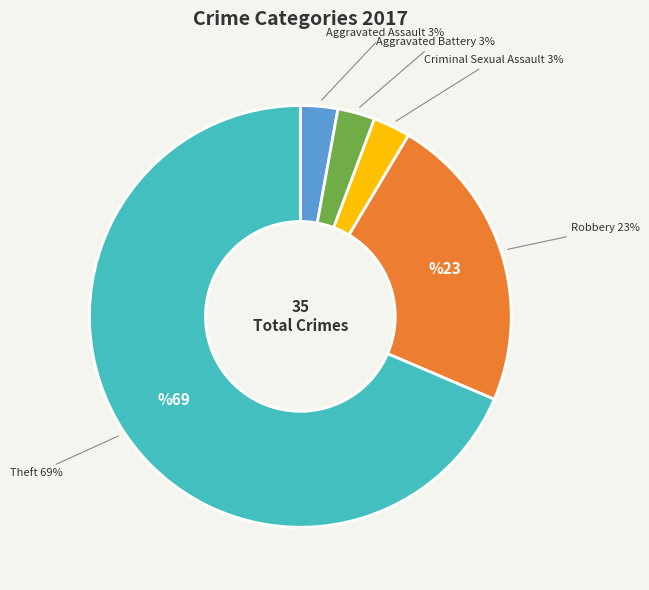

What is the largest slice in the pie chart?

Theft